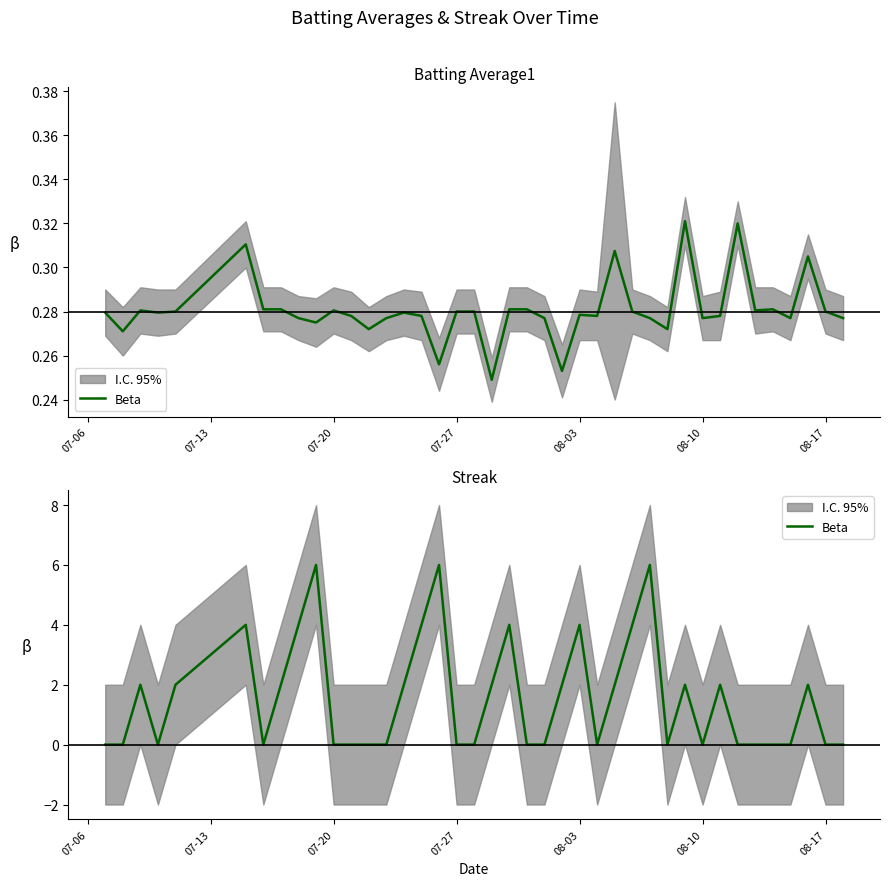

What is the sum of all values?

62